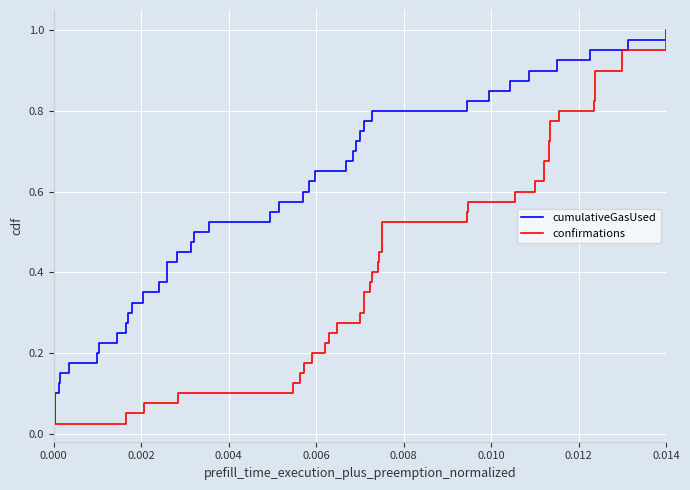

Which series has the largest total across all categories?

cumulativeGasUsed